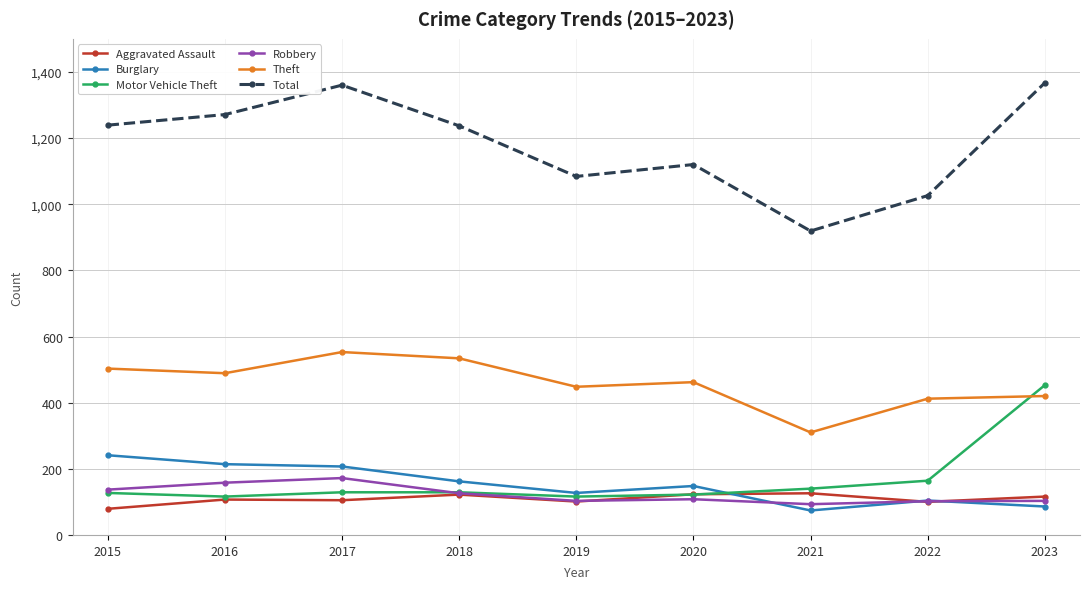

Where is the first local maximum for Total?

2017